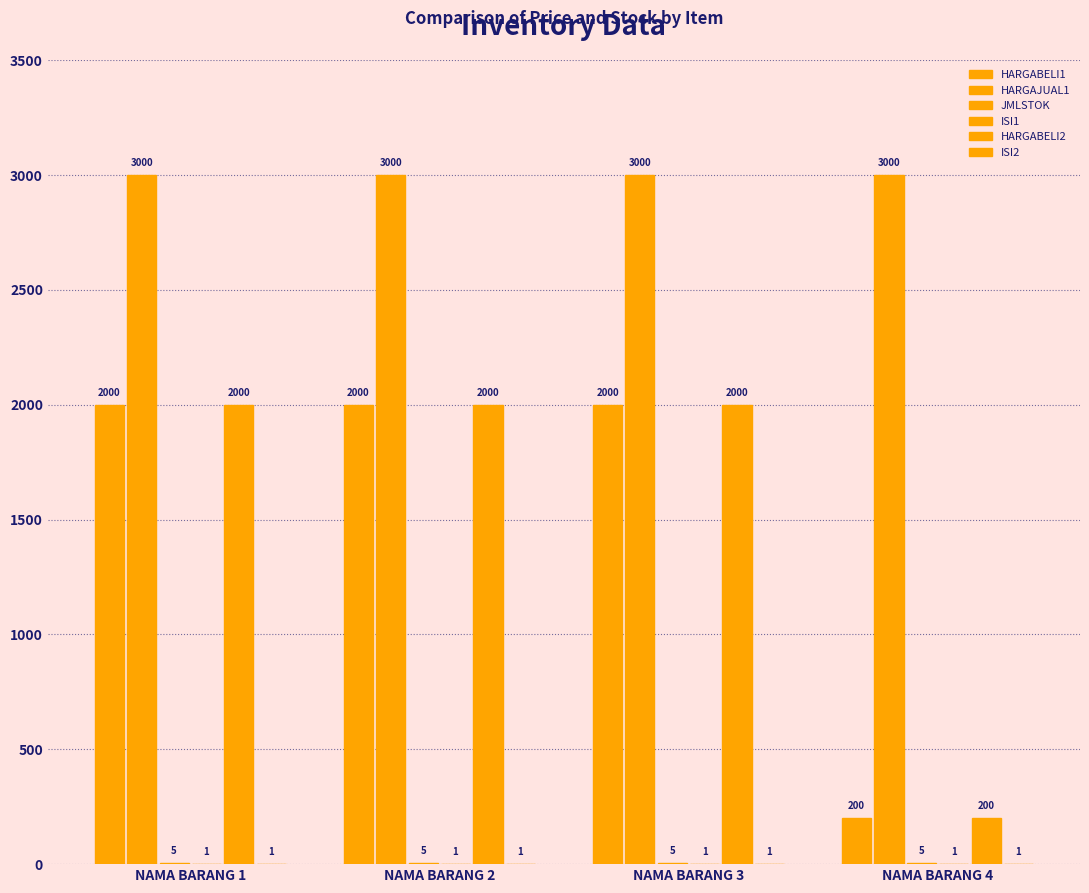

Are the bars grouped side by side (vs. stacked)?

Yes